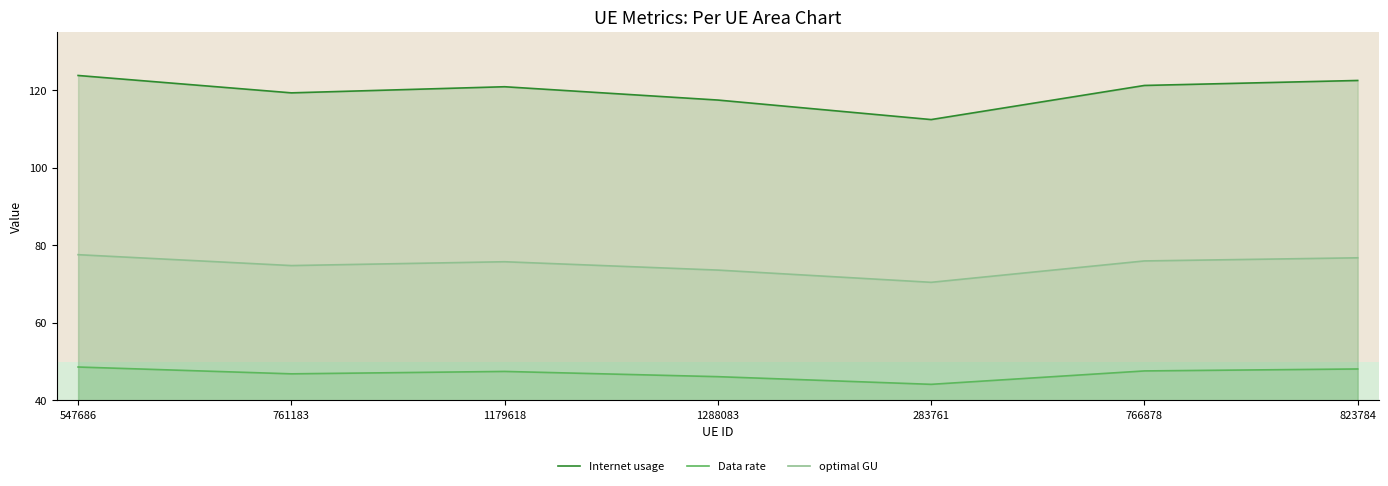

What is the label of the 6th point from the left?

766878